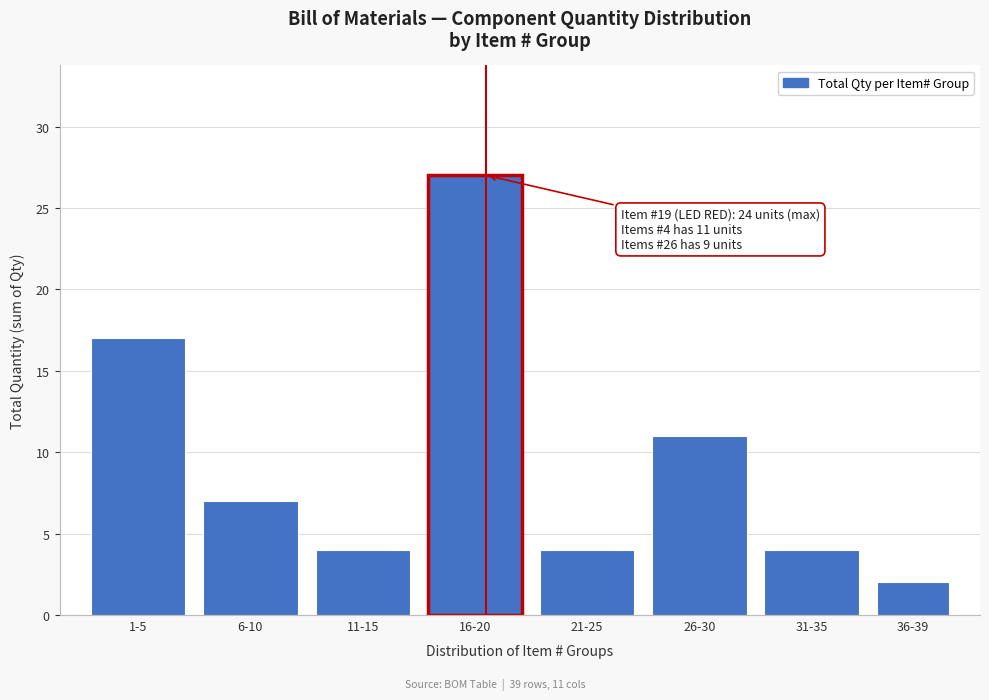

Reading left to right, transcribe all the data shown in this chart.

17	7	4	27	4	11	4	2